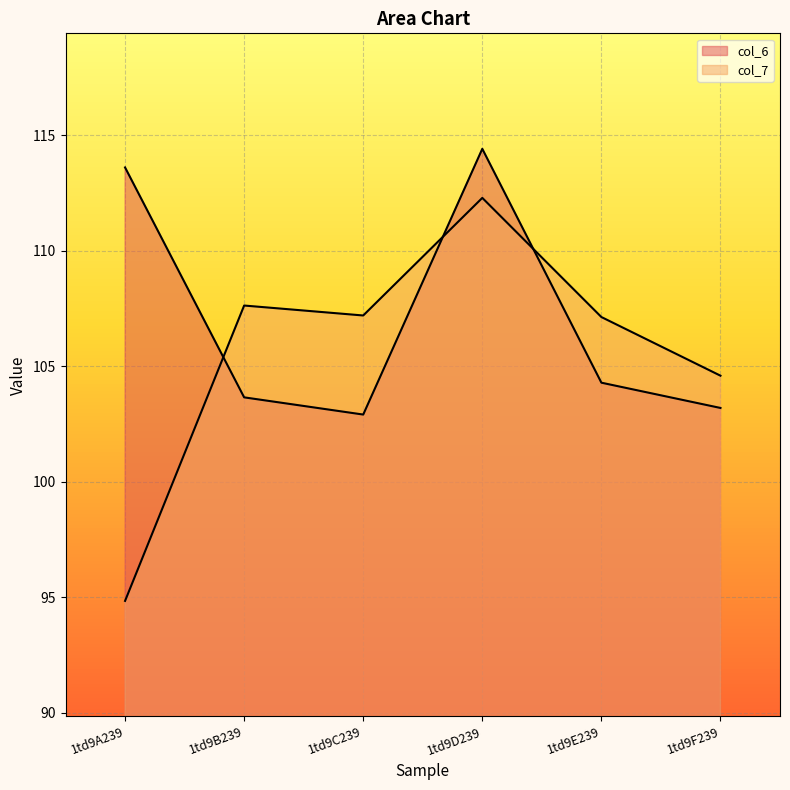

At which label does col_6 first exceed 104?

1td9A239